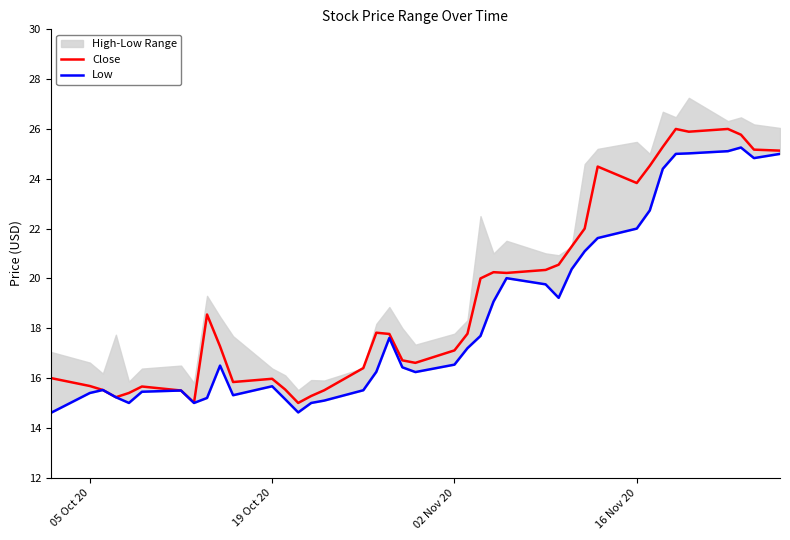

The value of Close at 19 Oct 20 is 16.0. True or false?

True